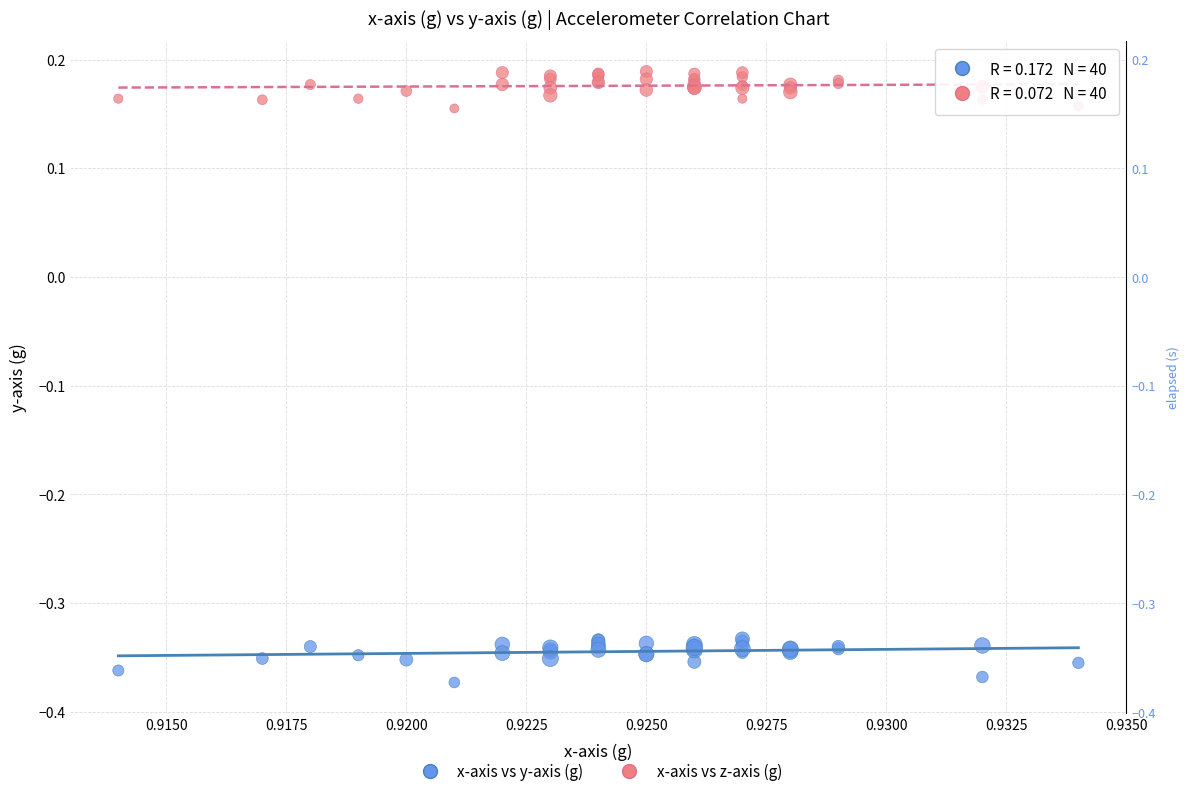

Which series has the largest Y range (max minus min)?

x-axis vs y-axis (g)